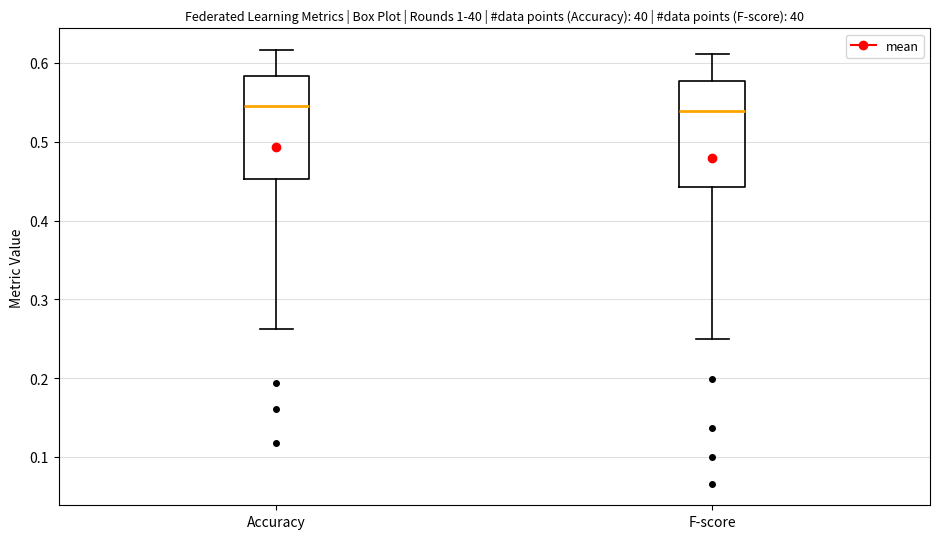

Where does the upper whisker of the box for Accuracy end on the y-axis? The values are not printed on the chart, so give them approximately, as read against the axis.

0.62